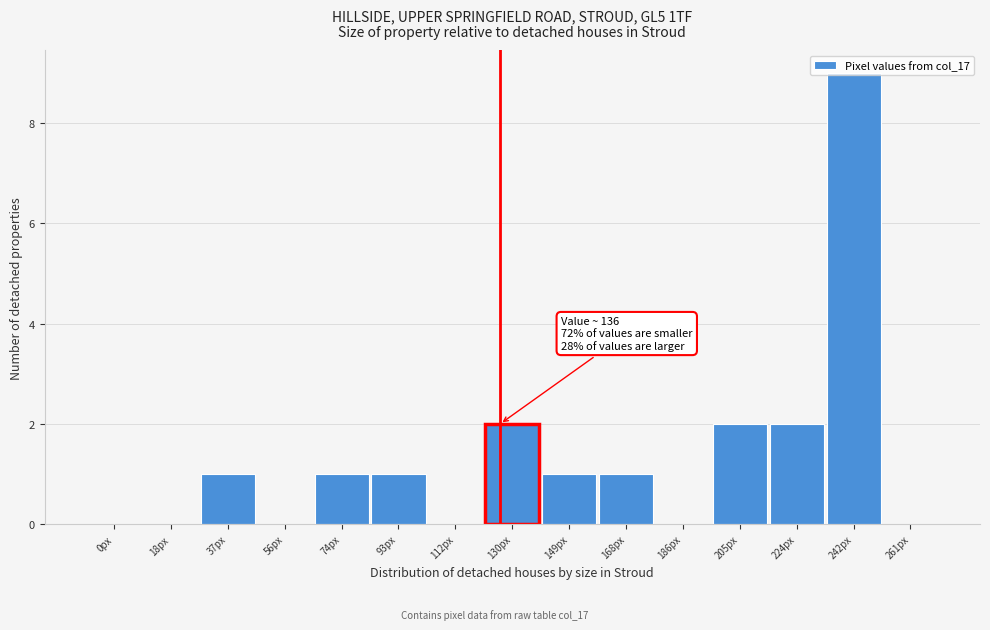

What is the sum of all values?

20